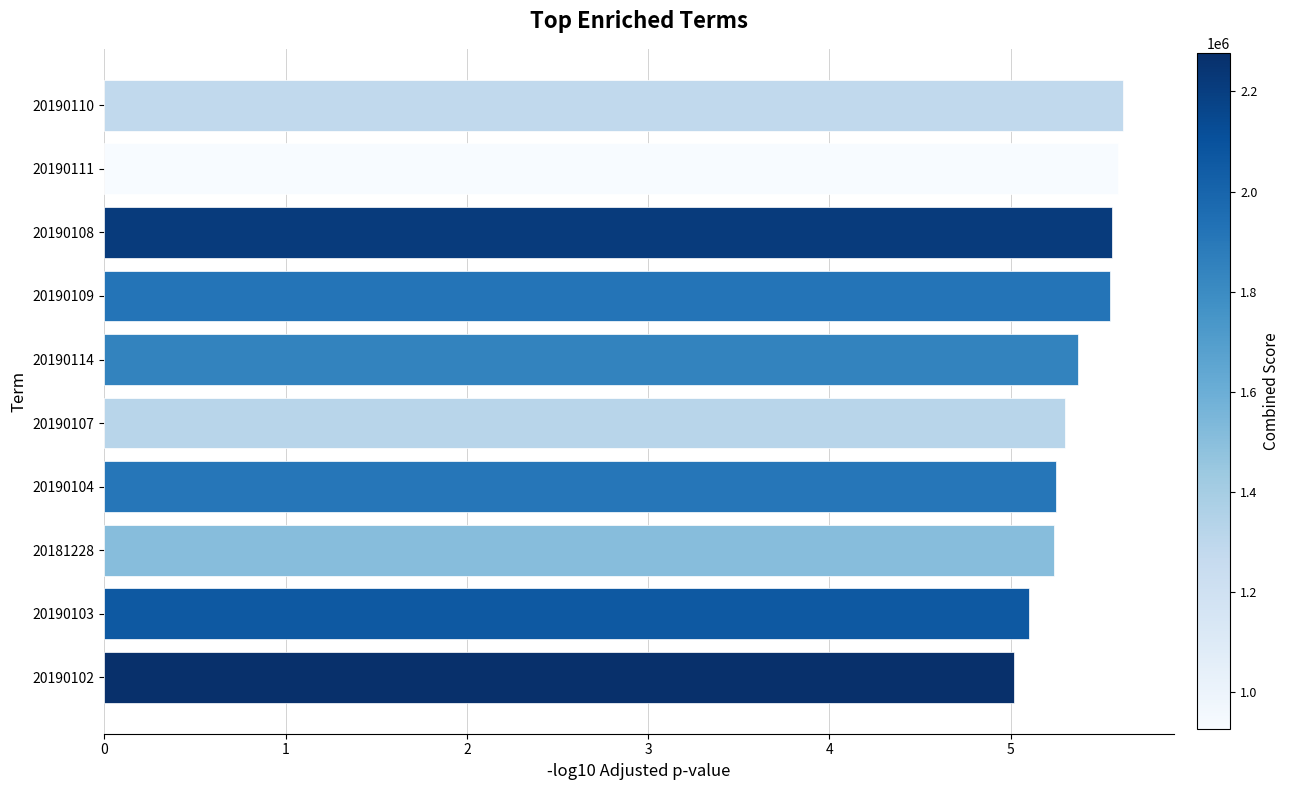

True or false: the data shows 3.3 at 20190111.

False